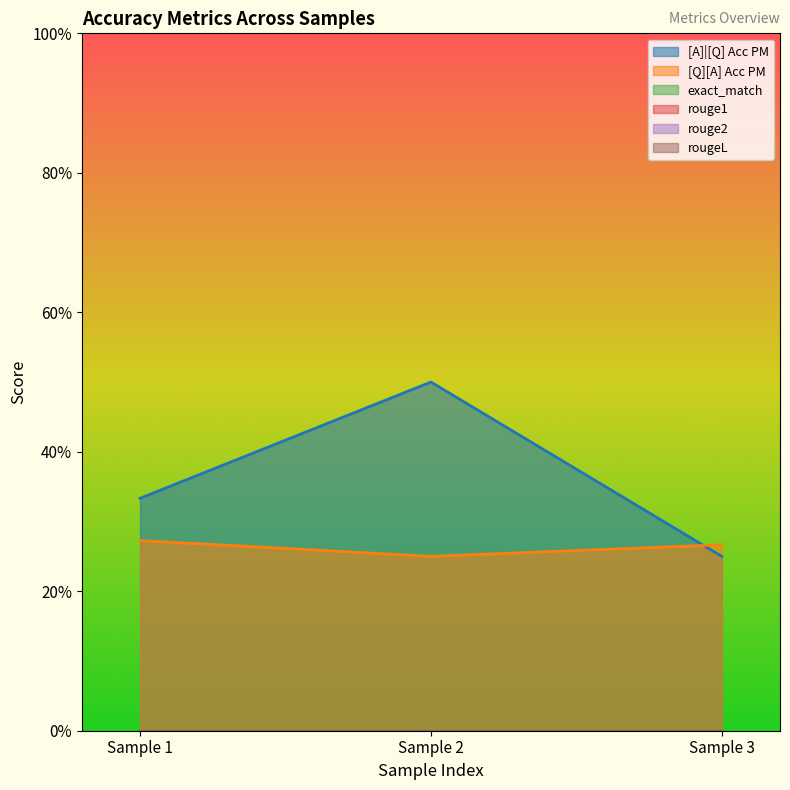

Does the chart display data point markers on the line(s)?

No